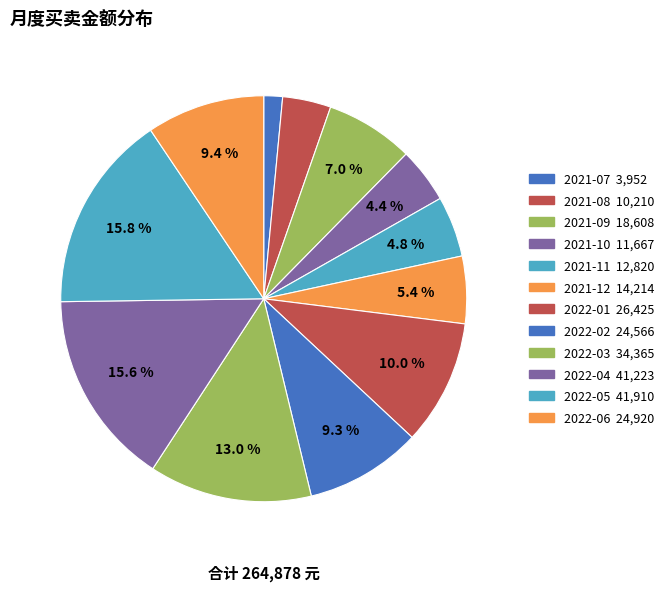

How many segments does this pie chart have?

12